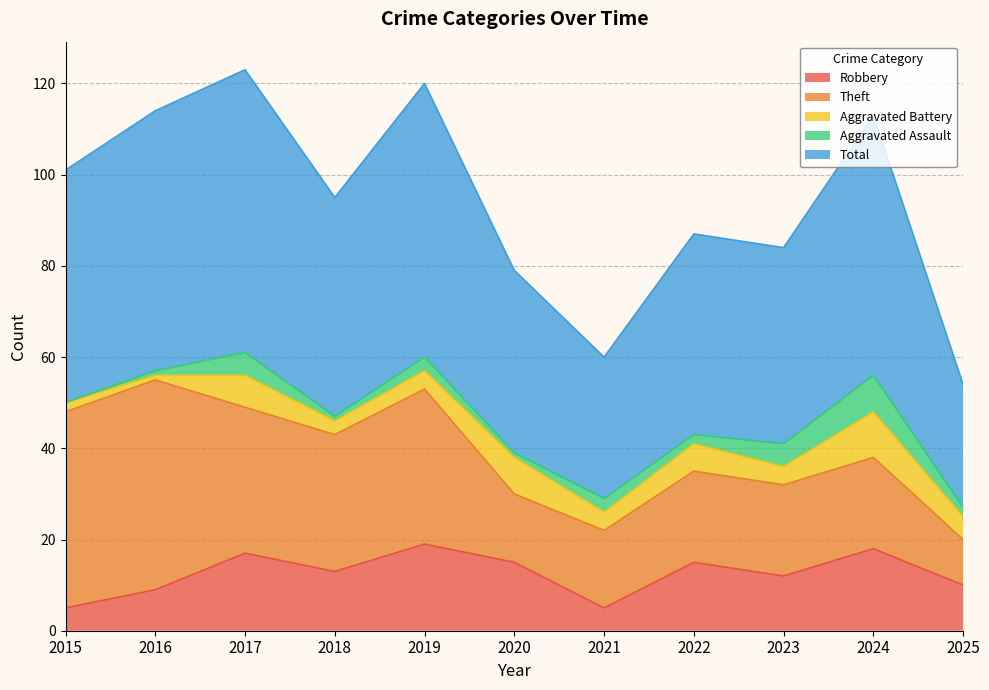

Which category has the lowest value across all series?

2015